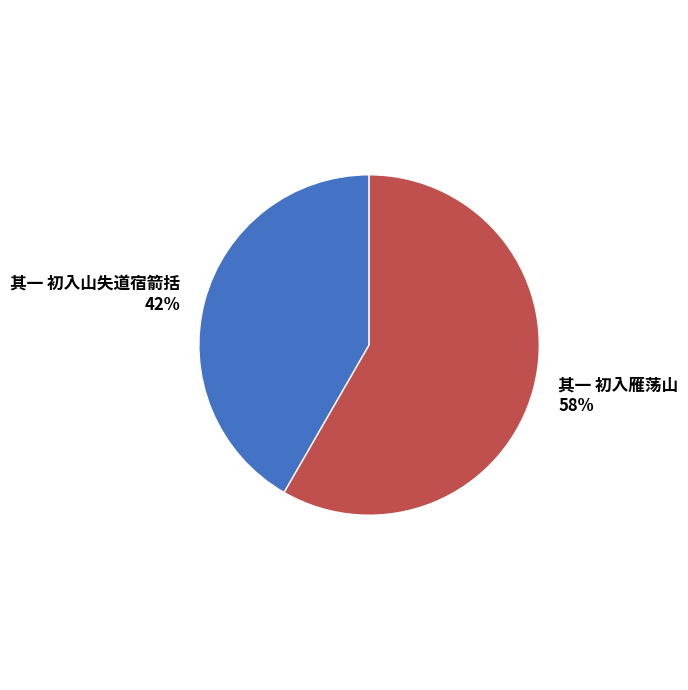

Does any single category account for the majority?

Yes